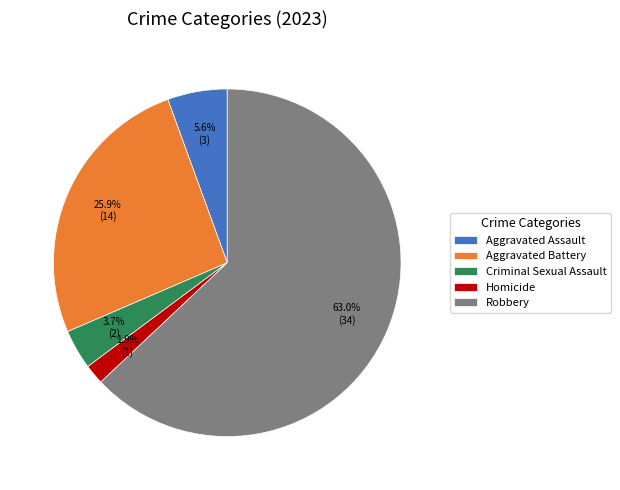

True or false: Criminal Sexual Assault accounts for 4% of the total.

True